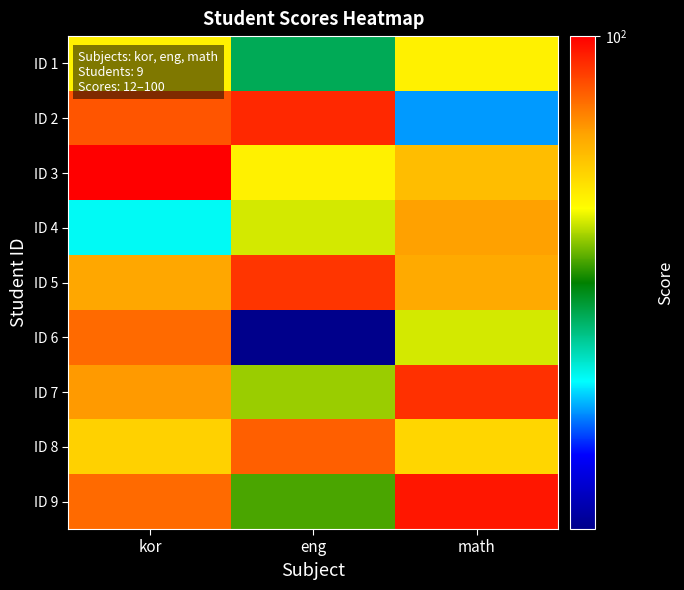

Which has a higher value, math or eng?

math